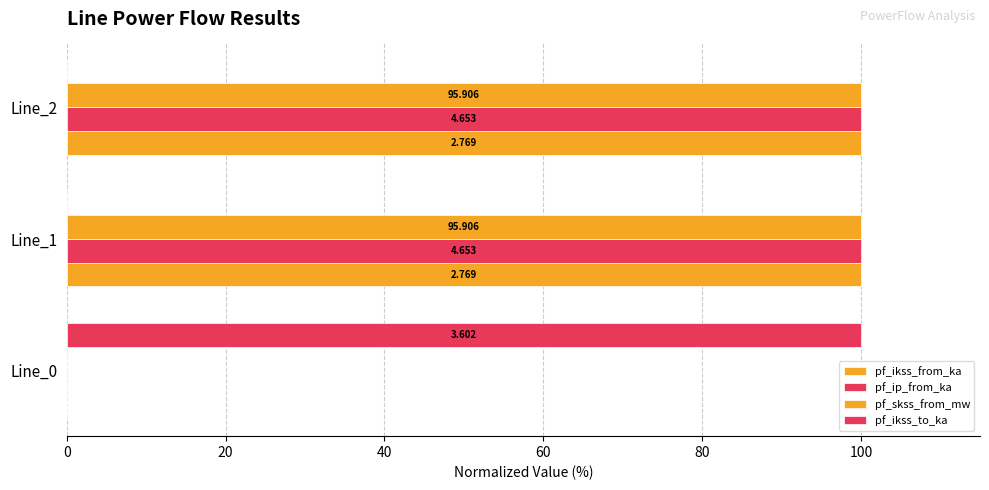

Count the pf_ikss_to_ka values in the range 0 to 100.

3